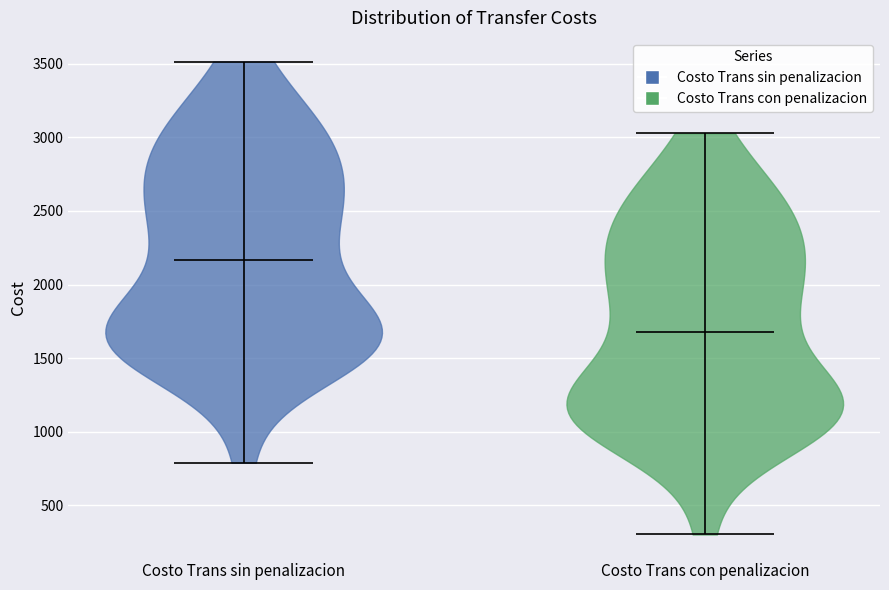

Where does the median line of the violin for Costo Trans con penalizacion sit on the y-axis? The values are not printed on the chart, so give them approximately, as read against the axis.

1700